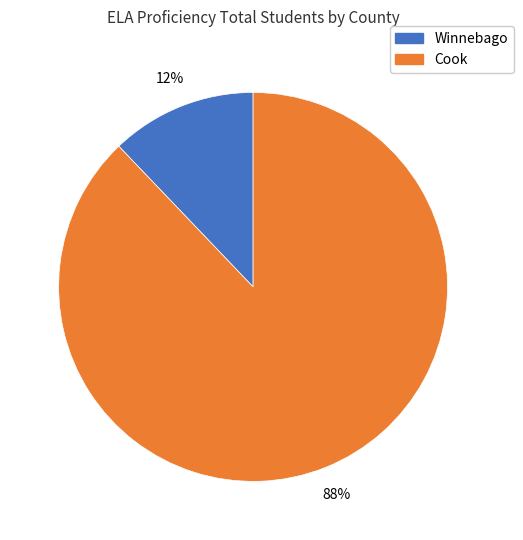

How many slices are in this pie chart?

2